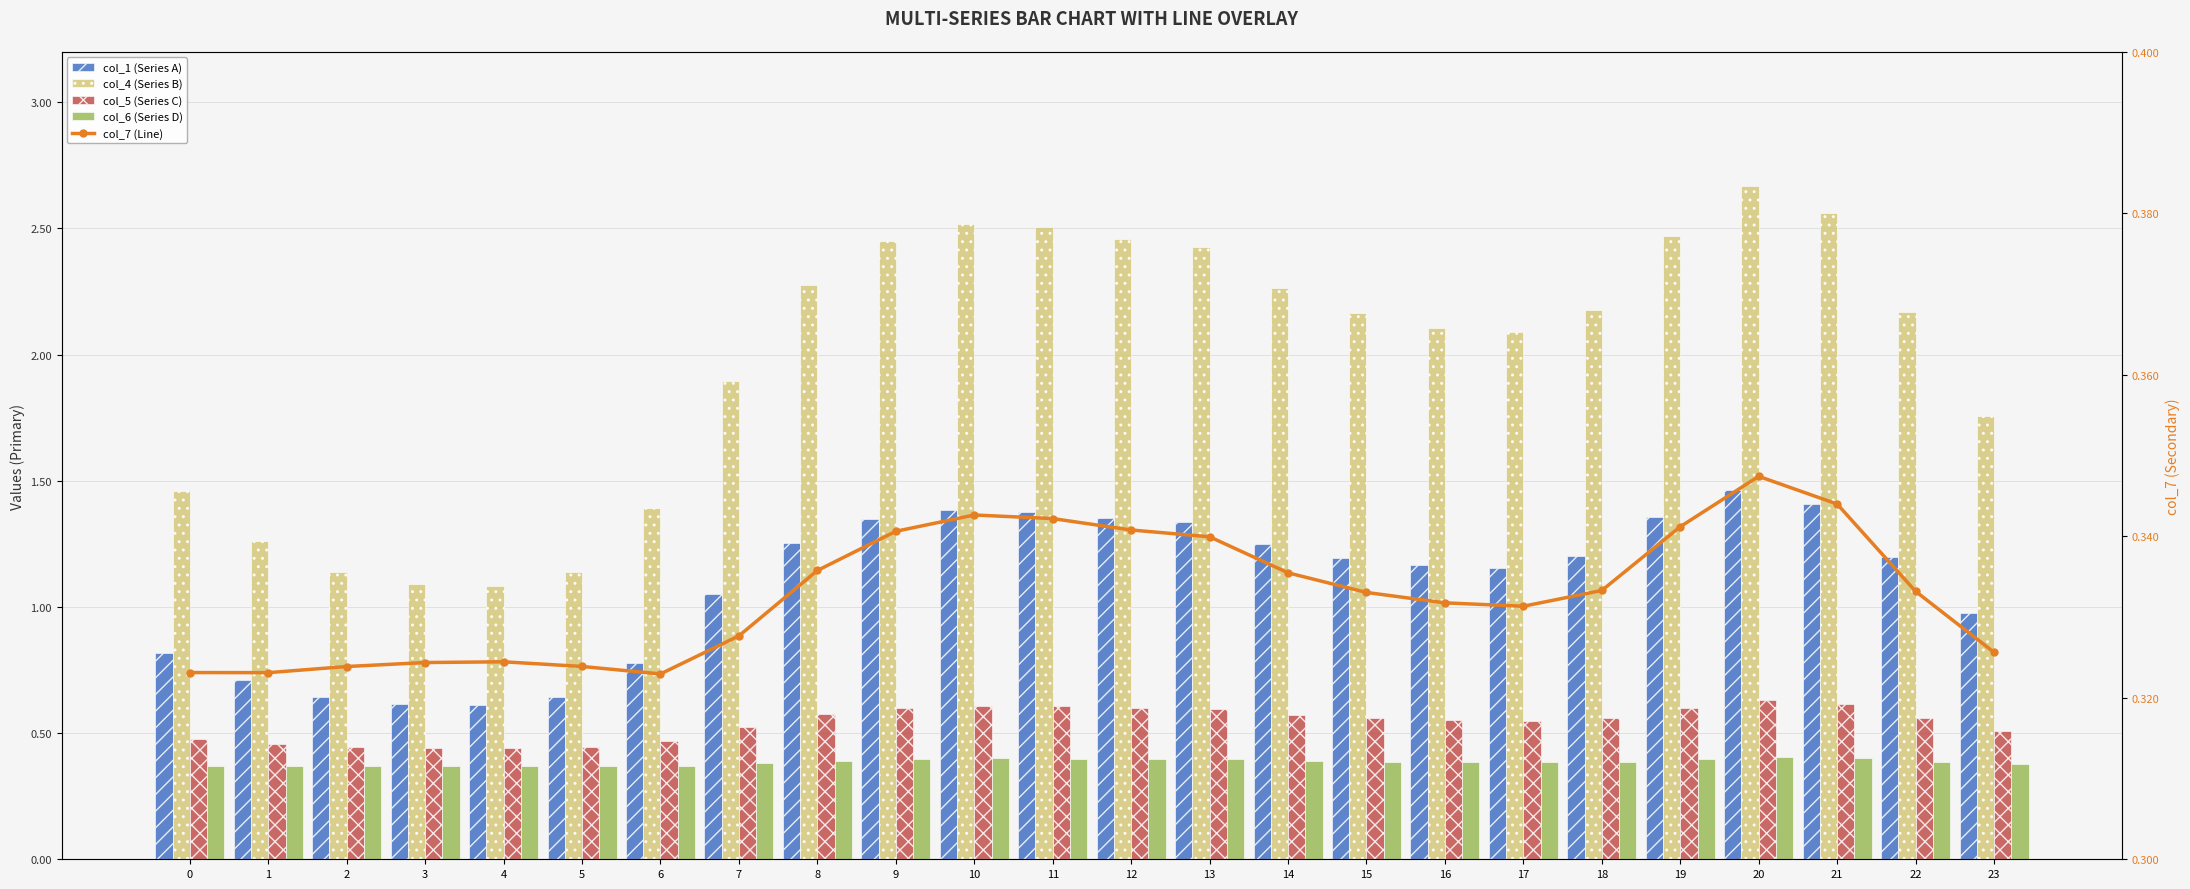

Does the chart contain stacked bars?

No